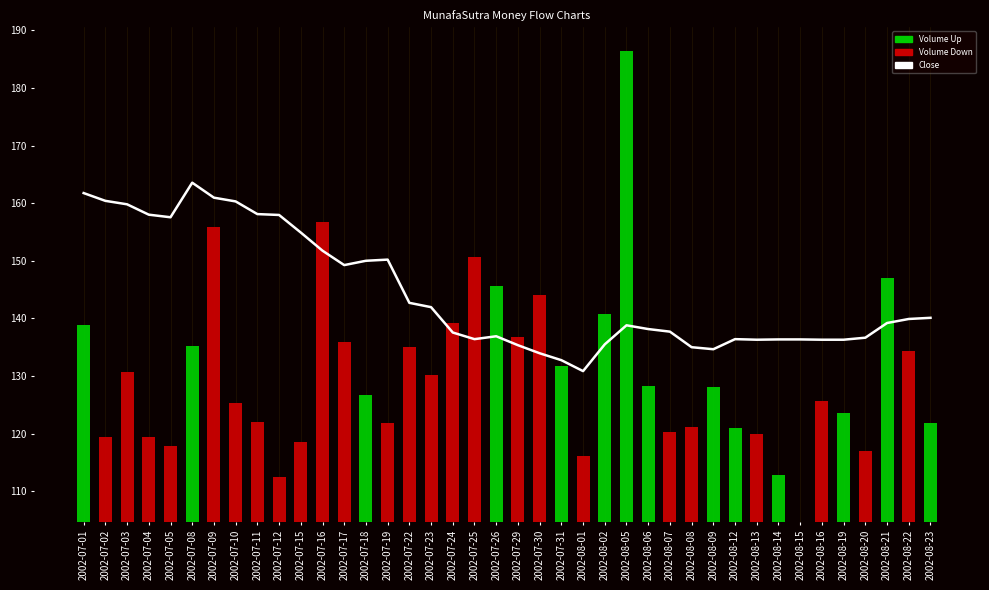

True or false: the data shows 260.1 at 2002-07-19.

False